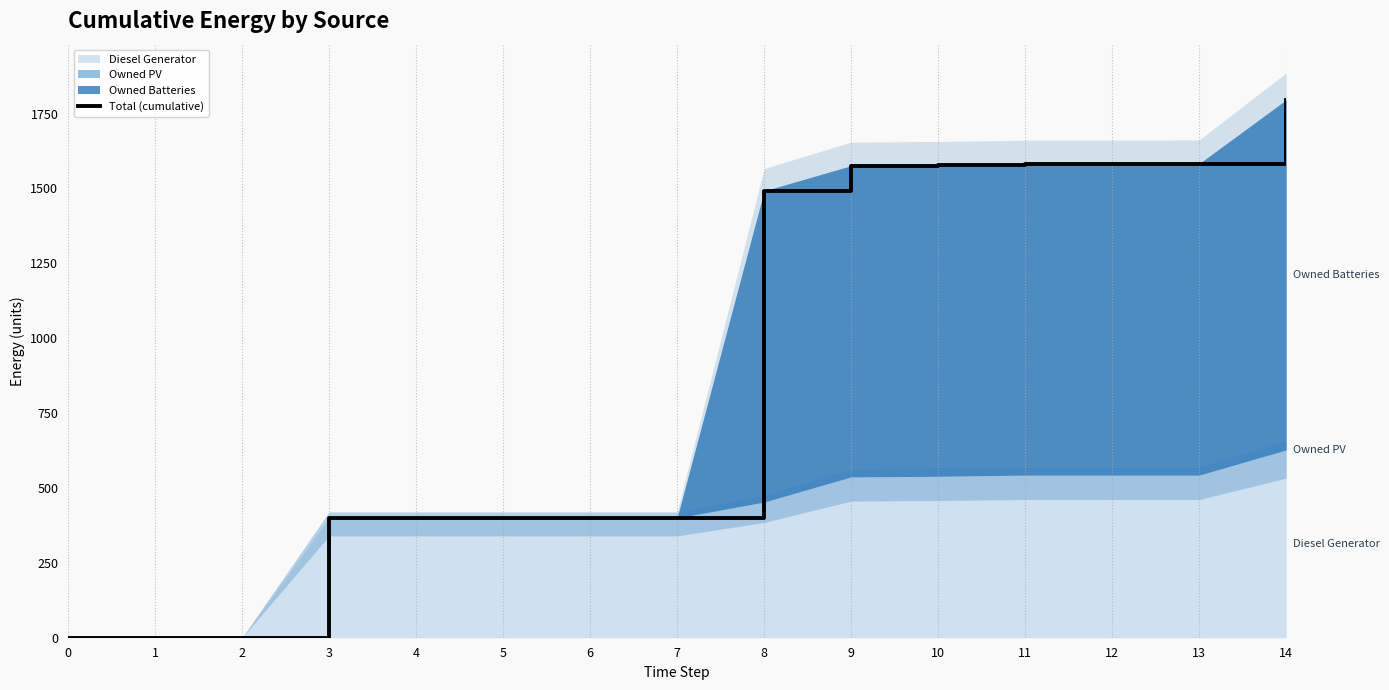

Reading right to left, extract all data points from this chart.

14=1796	13=1583	12=1582	11=1582	10=1578	9=1576	8=1492	7=400	6=400	5=400	4=400	3=400	2=0	1=0	0=0